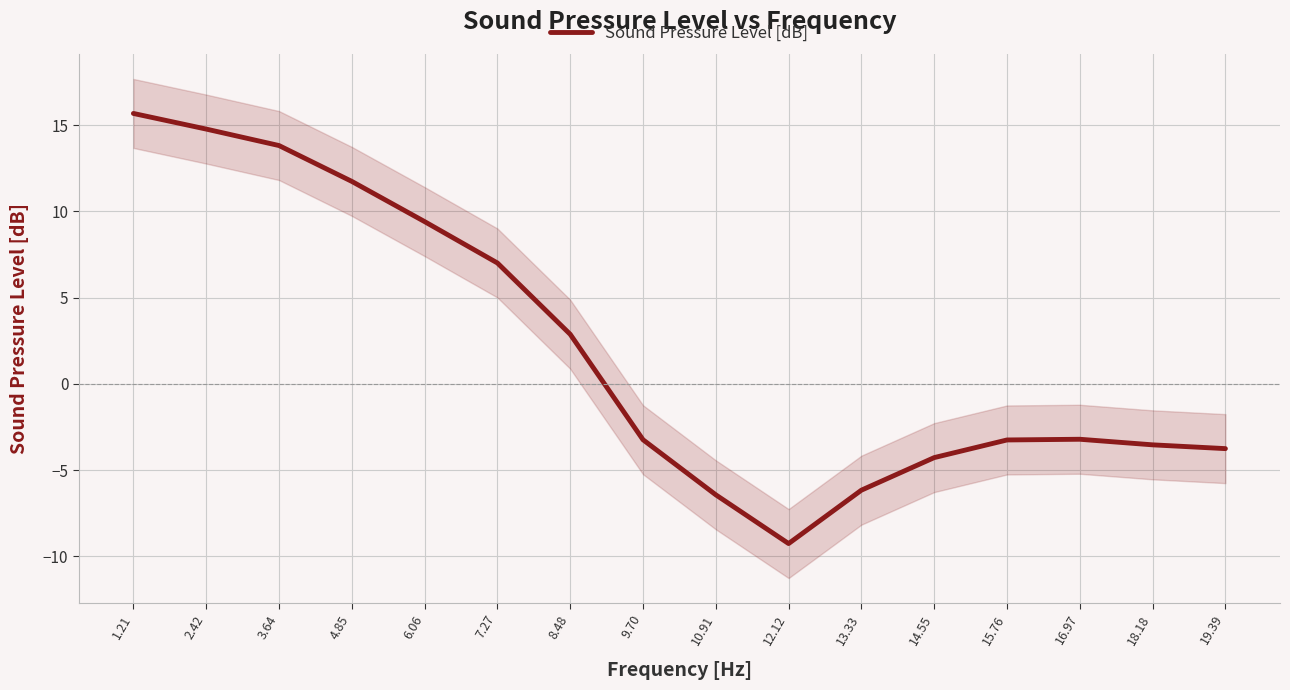

Reading right to left, list all the values displayed in this chart.

-3.8	-3.5	-3.2	-3.3	-4.3	-6.2	-9.3	-6.4	-3.2	2.9	7.0	9.4	11.7	13.8	14.8	15.7